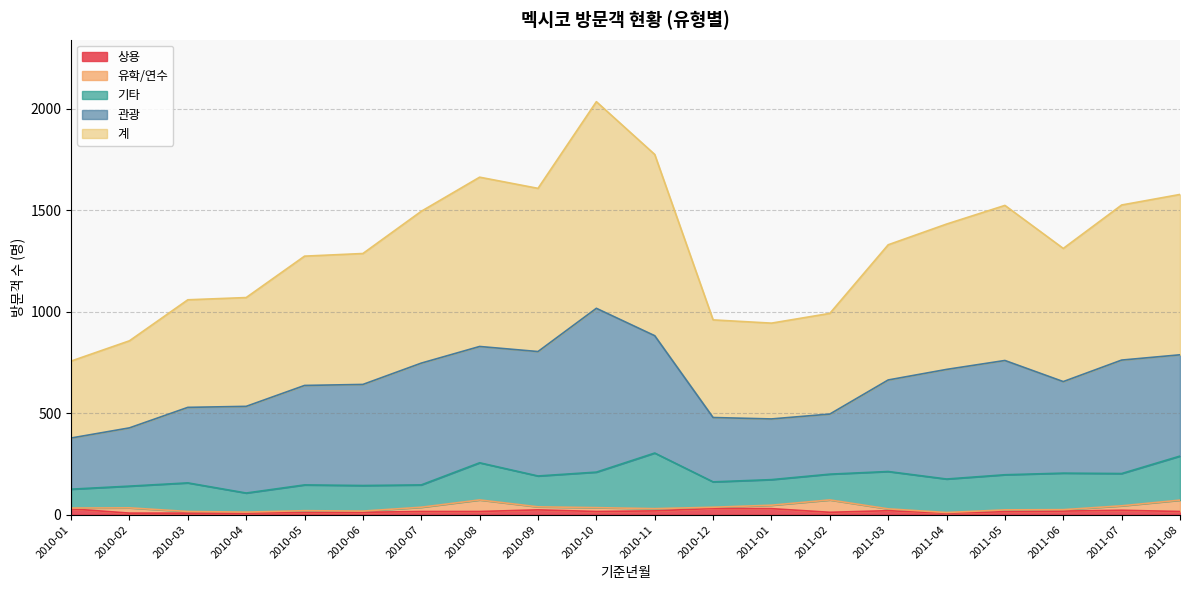

At which category is the sum across all series the highest?

2010-10